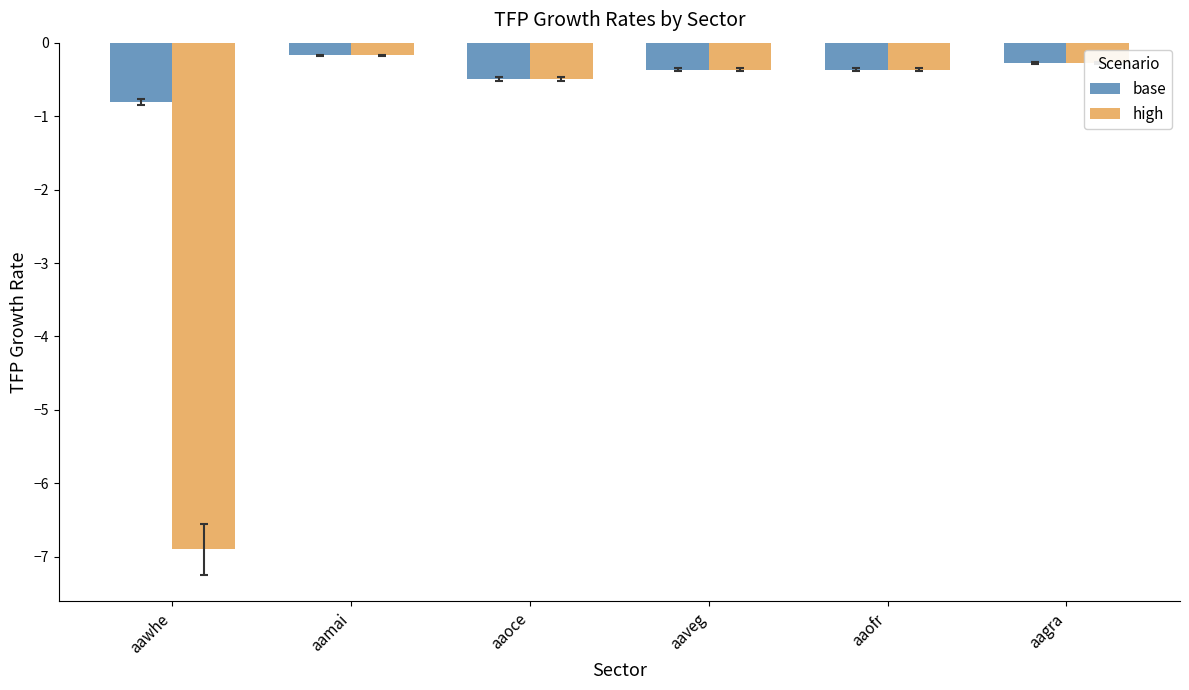

What is the value of the high bar at the 1st from the left?

-6.9